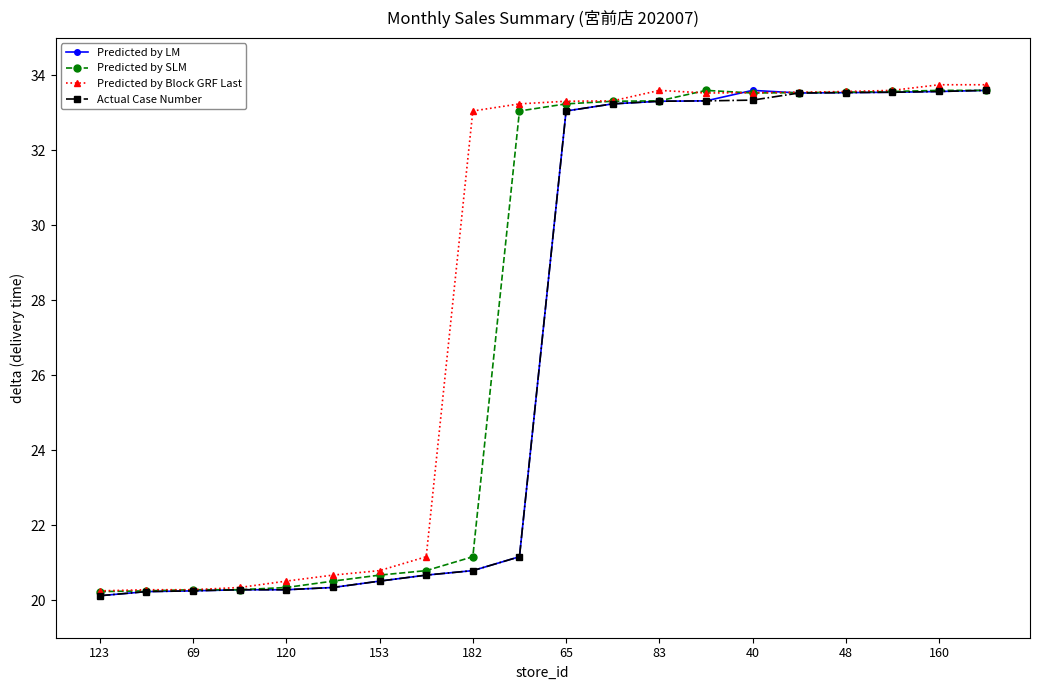

What are all the series names shown in the legend?

Predicted by LM, Predicted by SLM, Predicted by Block GRF Last, Actual Case Number